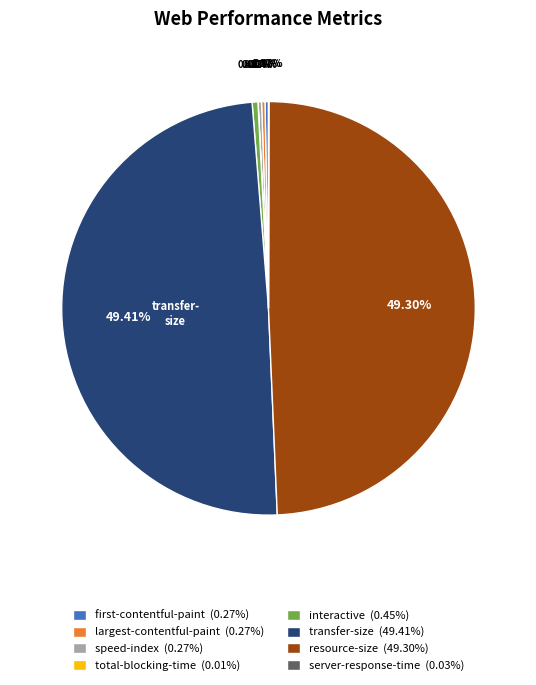

Is there any slice that represents more than half of the pie?

No